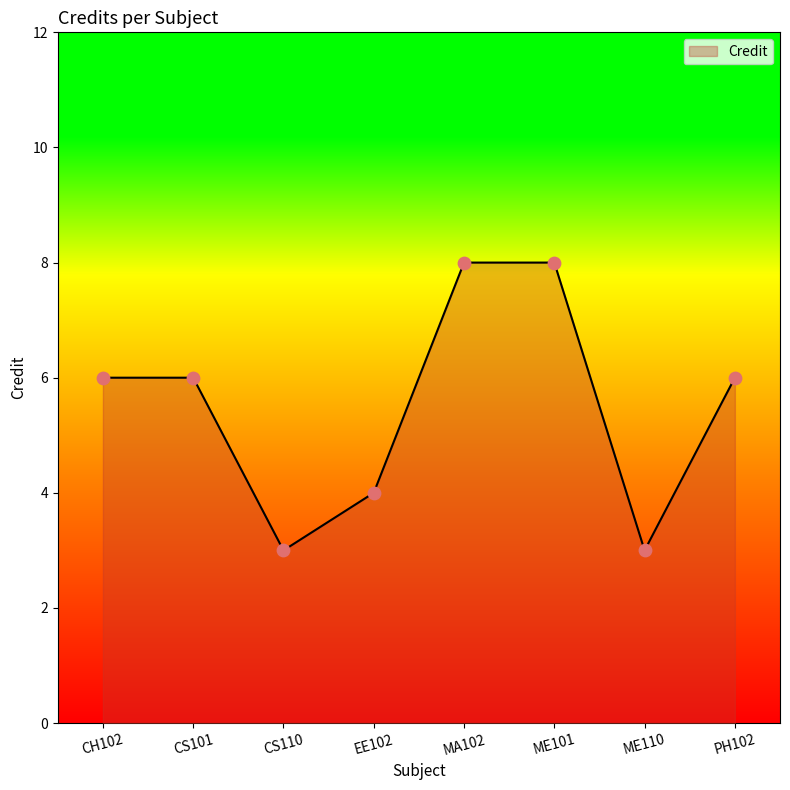

What is the change in value from EE102 to ME110?

-1